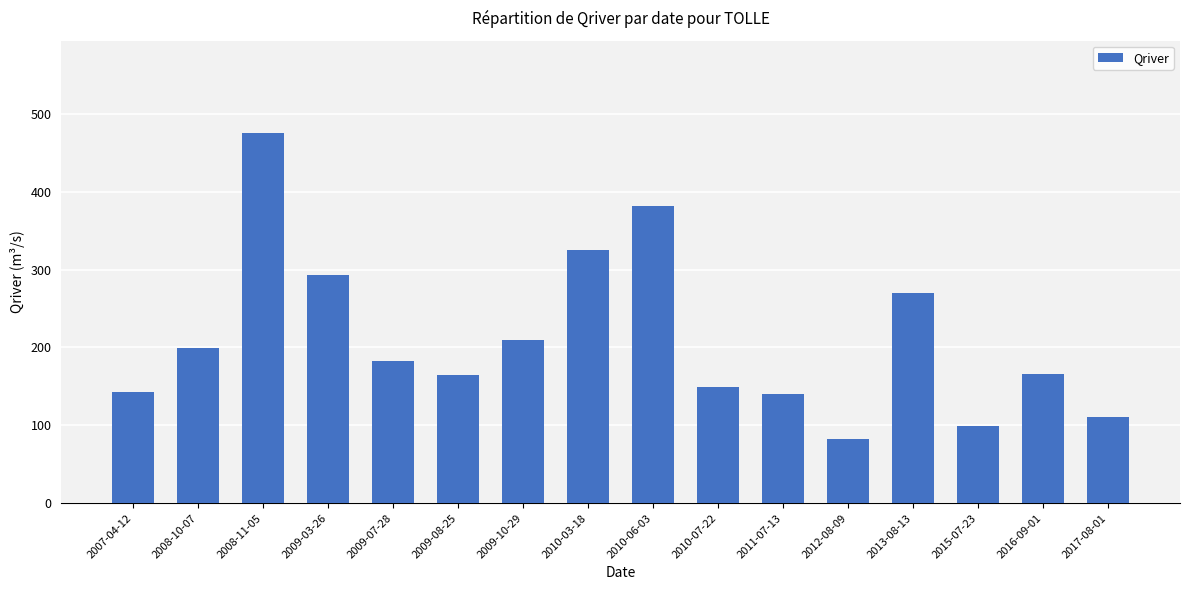

What is the ratio of the value at 2010-03-18 to the value at 2013-08-13?

1.2